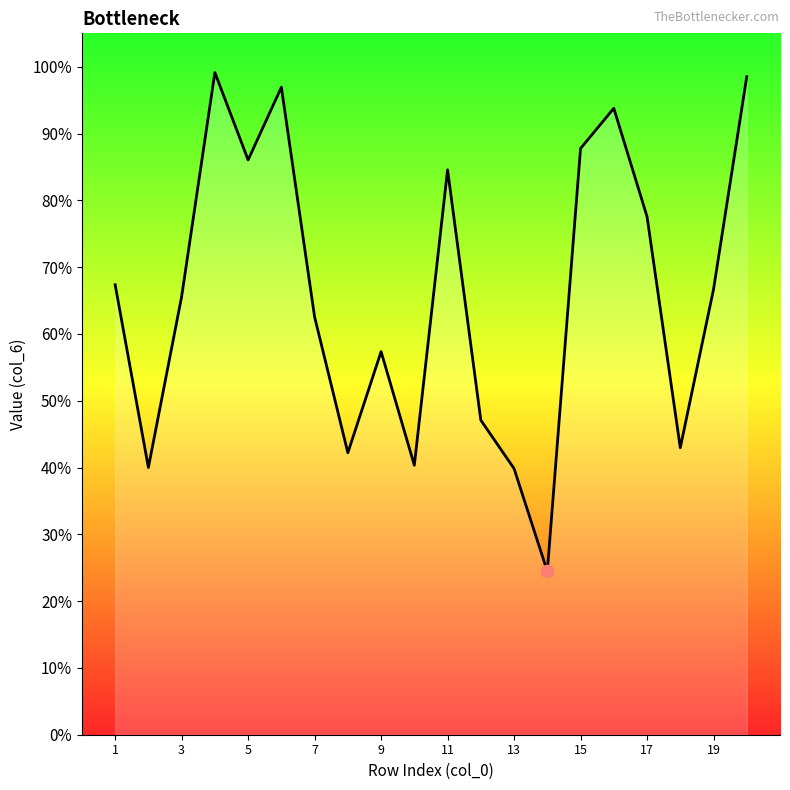

What is the difference between the maximum and minimum values?

74.7